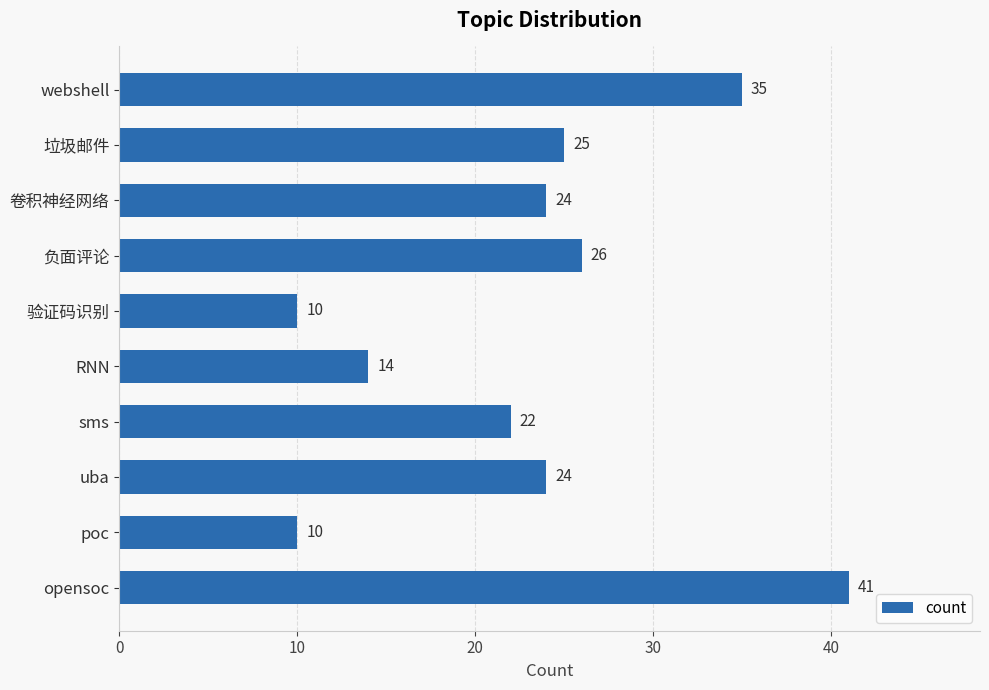

How many values are below 24?

4